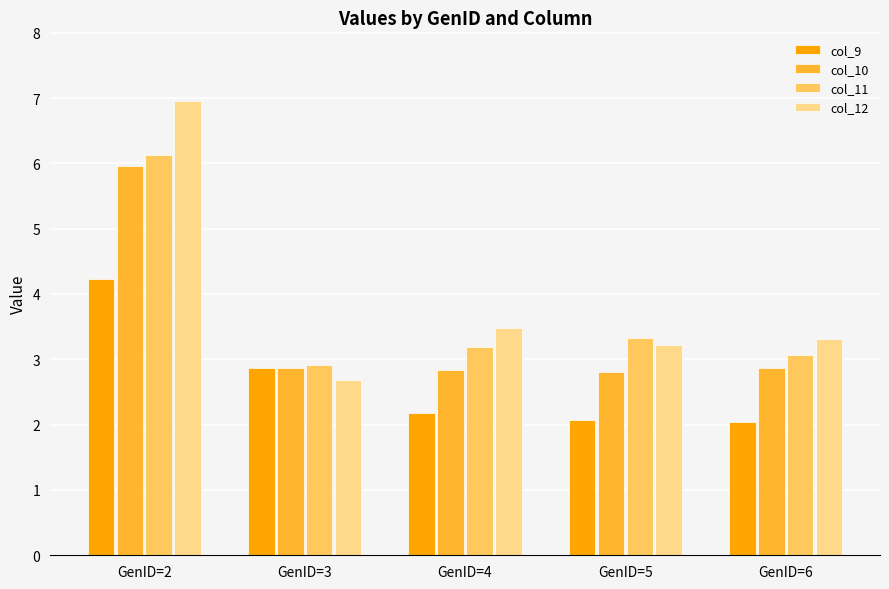

Rank the series at GenID=4 from lowest to highest value.

col_9, col_10, col_11, col_12